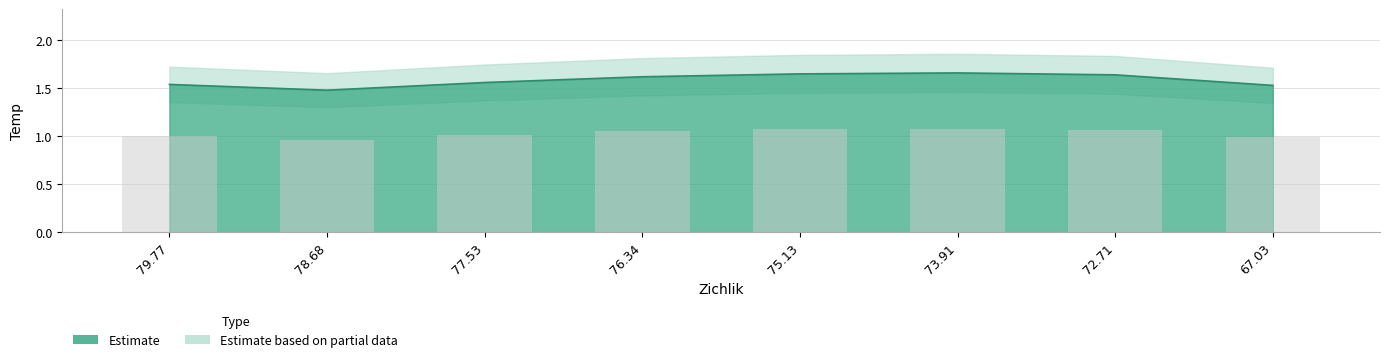

Read the value at 72.71.

1.6